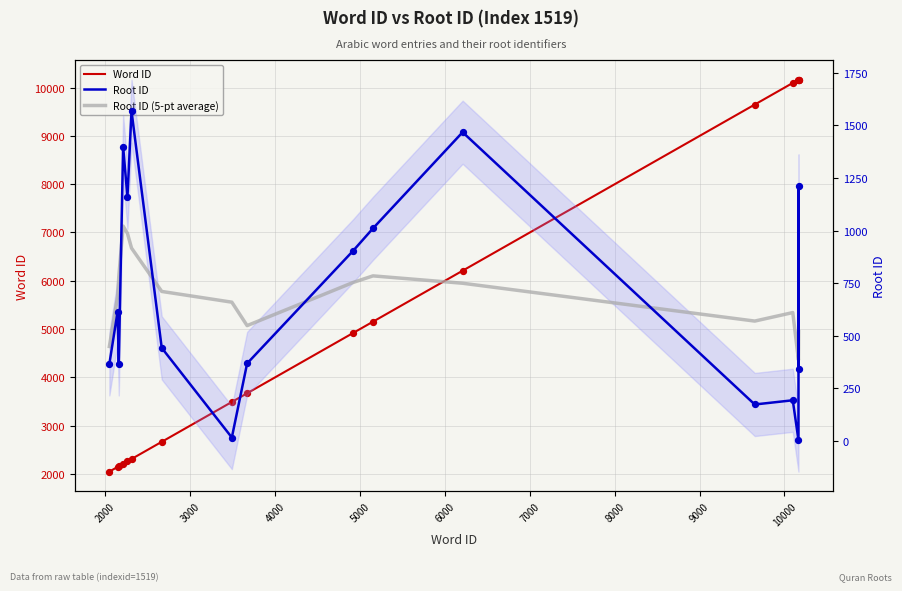

What are all the series names shown in the legend?

Word ID, Root ID, Root ID (5-pt average)